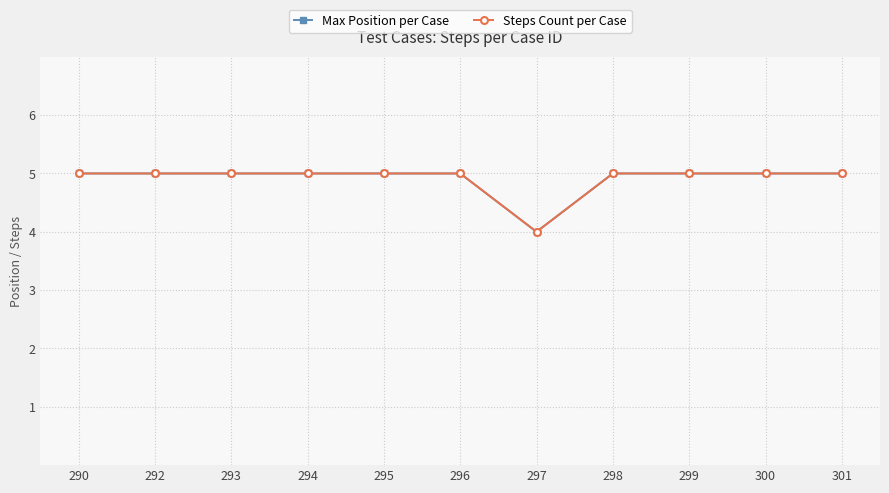

What is the value of the Steps Count per Case point at the 1st from the left?

5